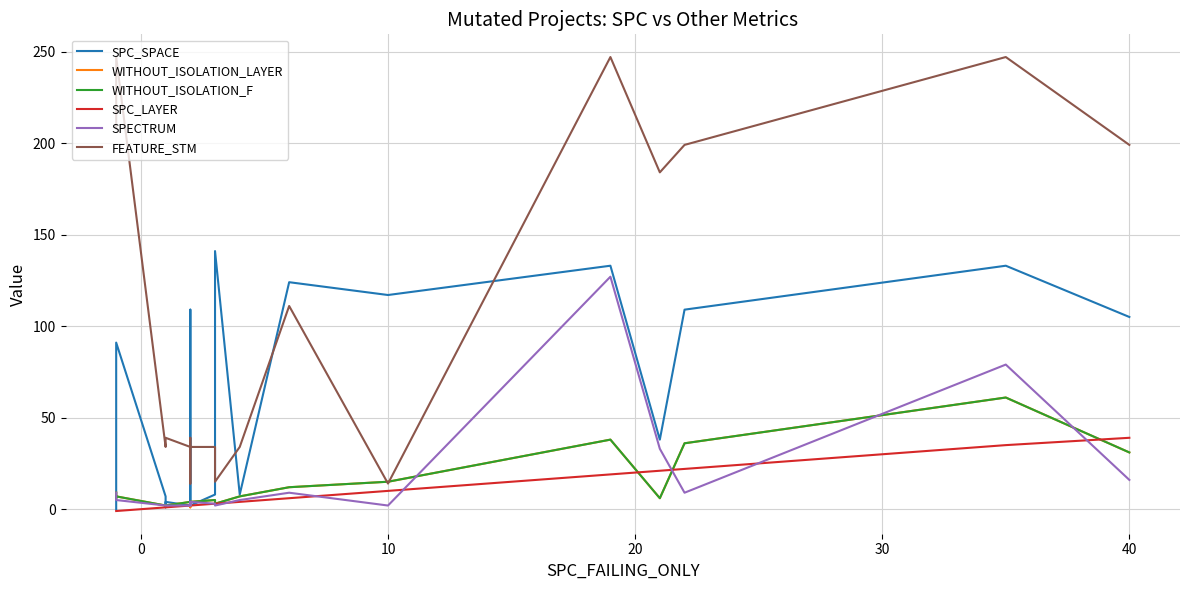

The value of SPC_LAYER at 50 is 1. True or false?

False